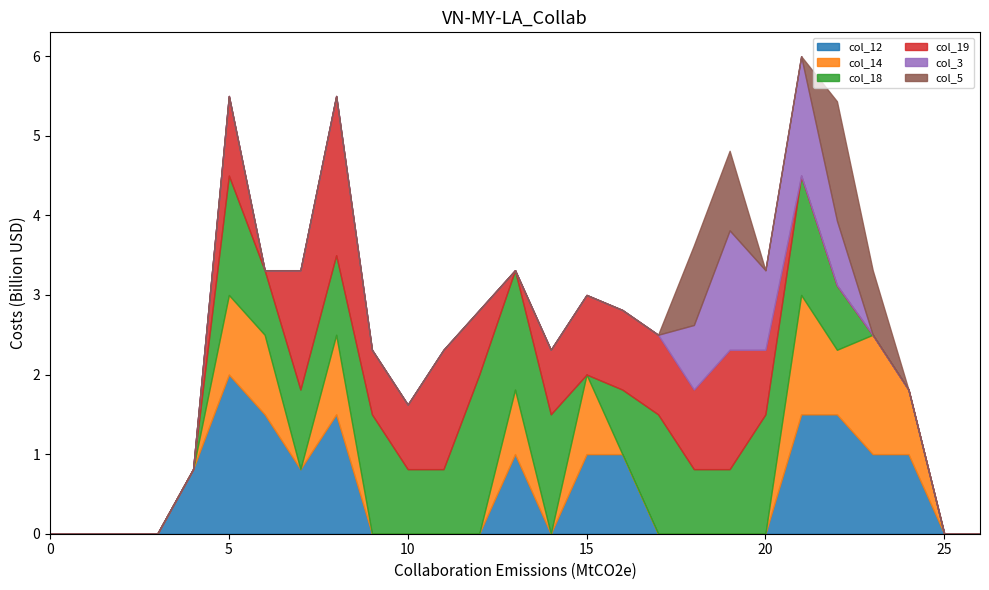

How many values in the col_5 series exceed 0?

4